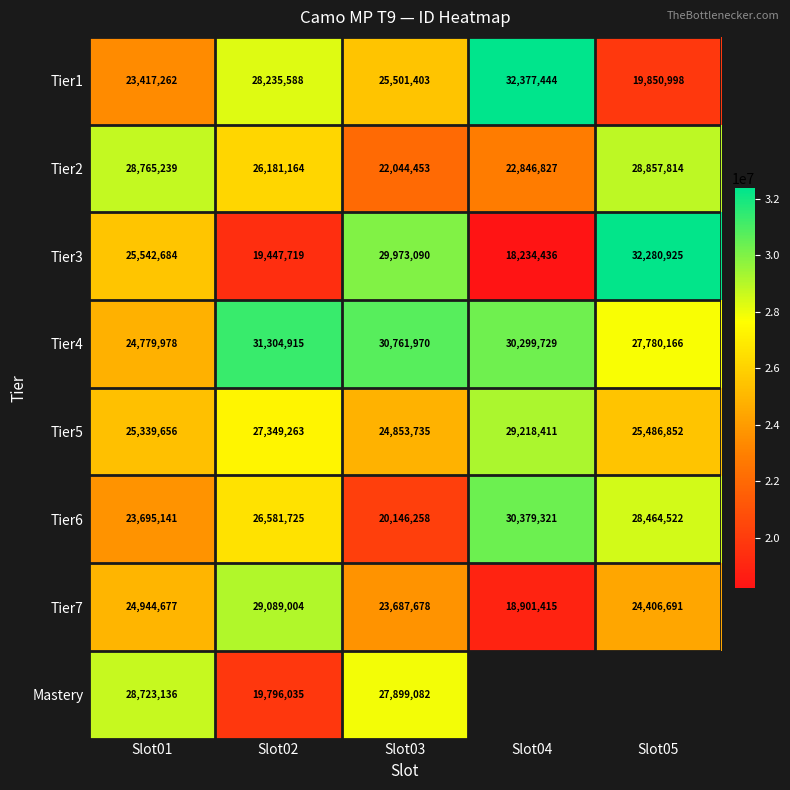

Rank the categories by Tier1 value from highest to lowest.

Slot04, Slot02, Slot03, Slot01, Slot05